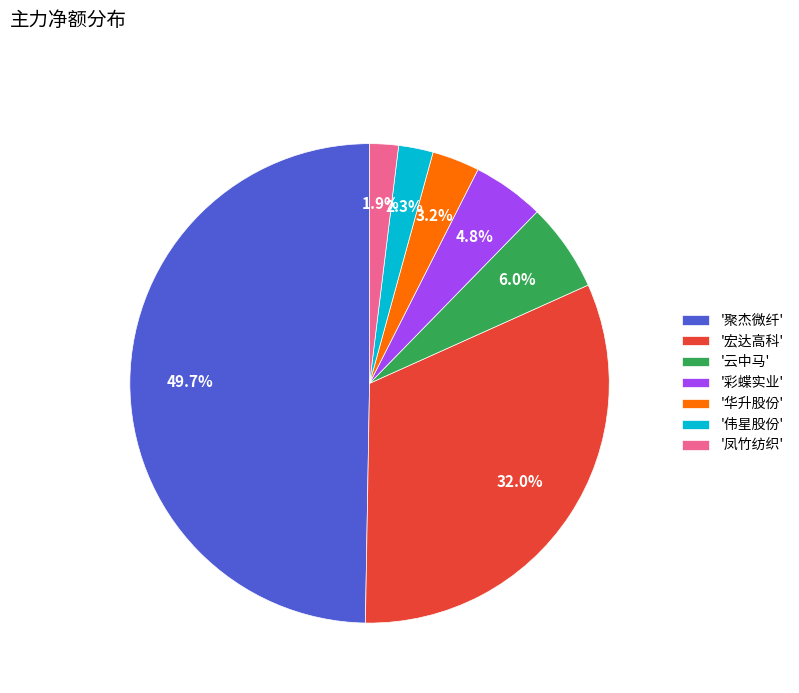

Is the sum of '宏达高科' and '伟星股份' greater than half?

No